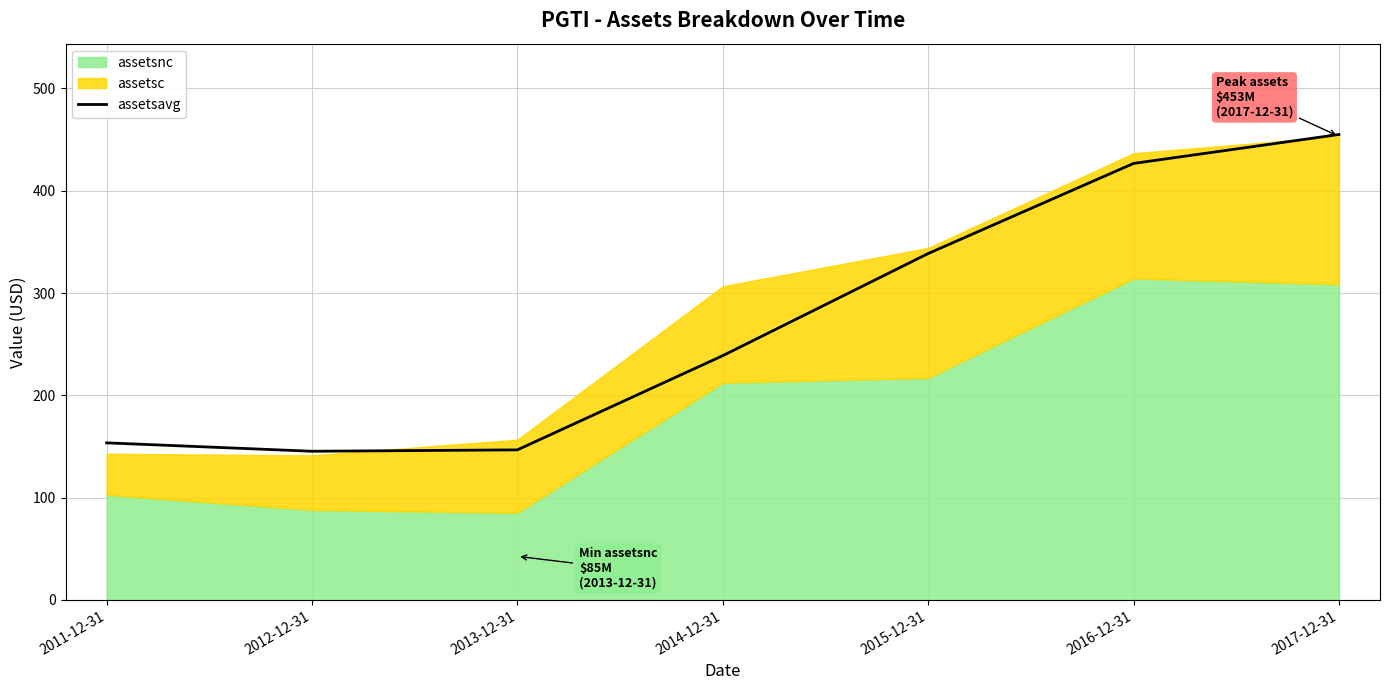

Reading left to right, list all the values displayed in this chart.

2011-12-31=153.5	2012-12-31=145.3	2013-12-31=146.7	2014-12-31=238.8	2015-12-31=338.6	2016-12-31=426.7	2017-12-31=454.9